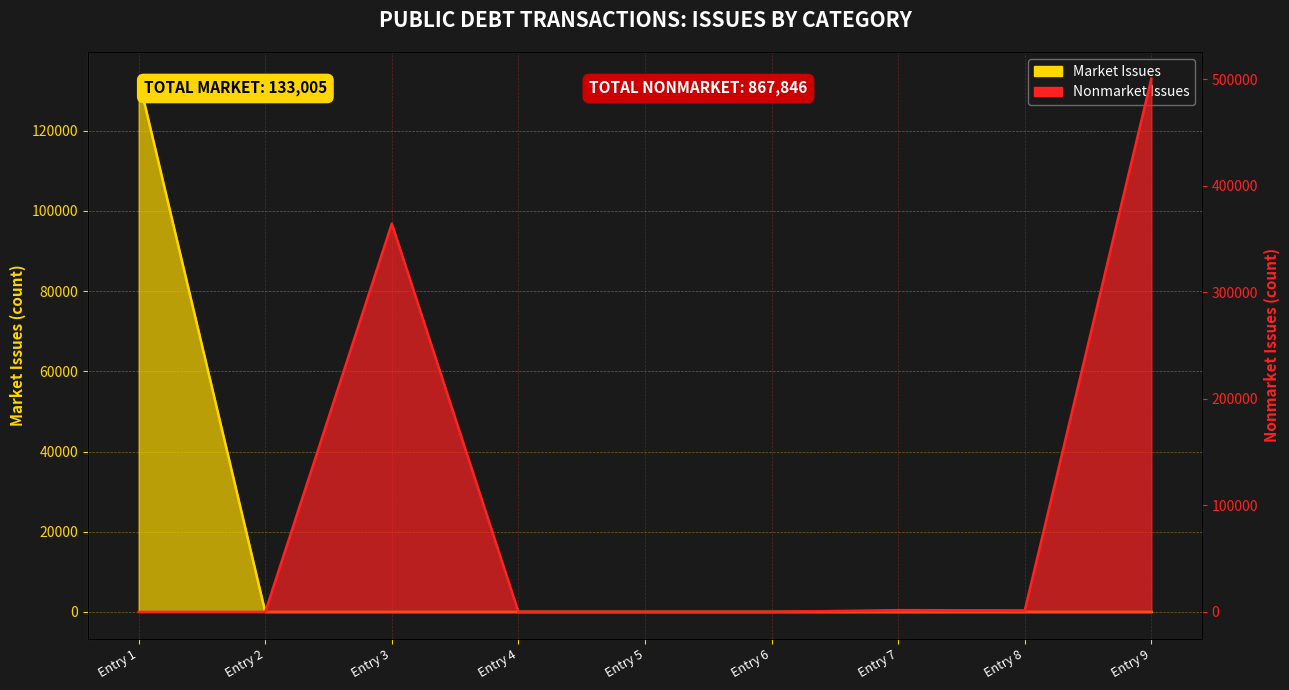

What is the average value?

96427